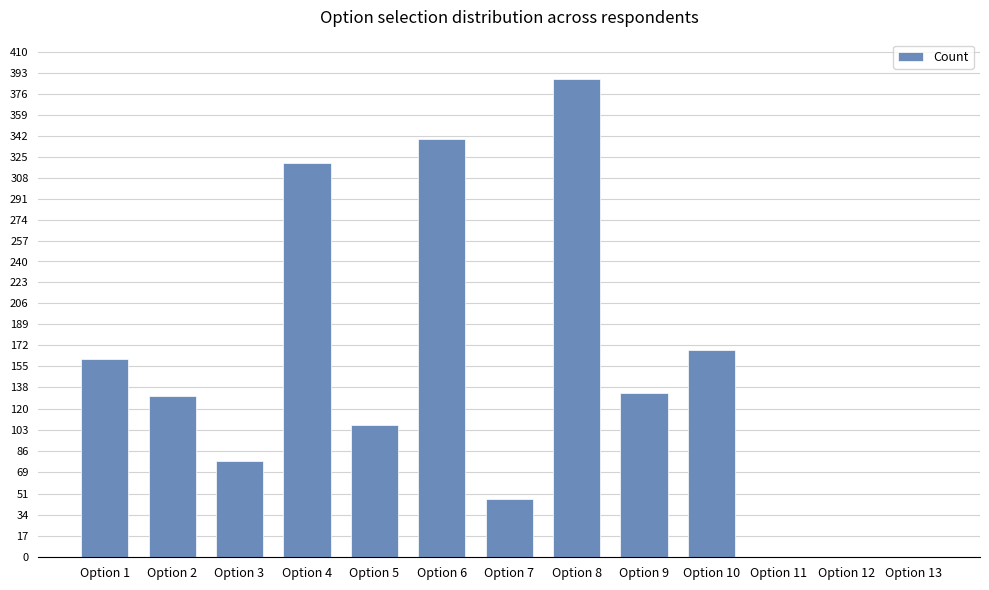

What is the sum of the values at Option 8 and Option 13?

388